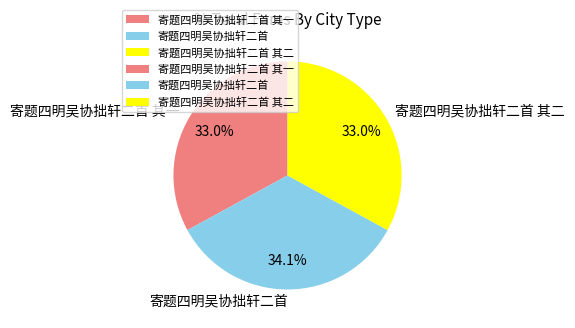

Is there a majority slice in this chart?

No